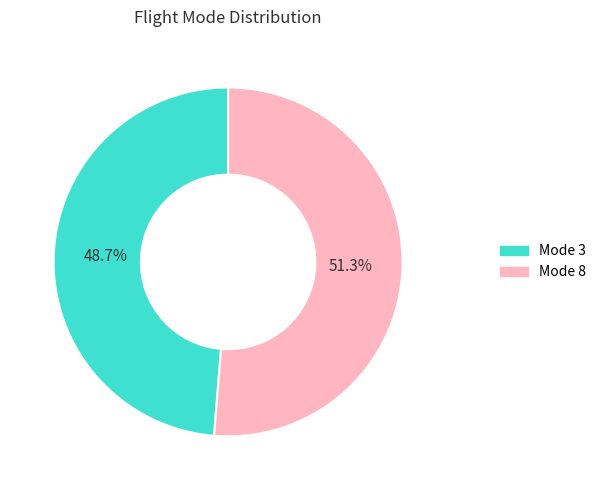

To the nearest percent, what is the difference between the largest and smallest slice percentages?

3%